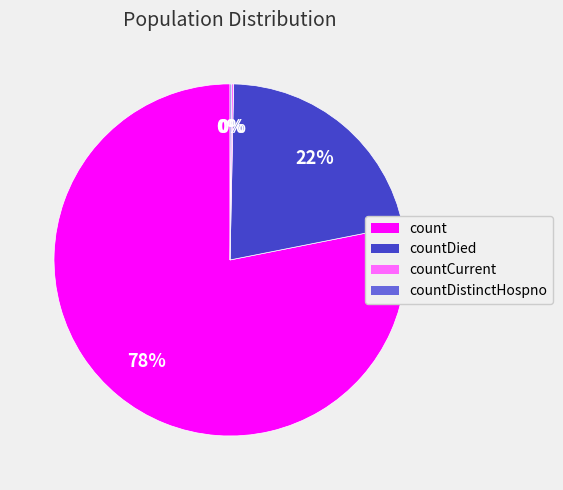

Is there any slice that represents more than half of the pie?

Yes